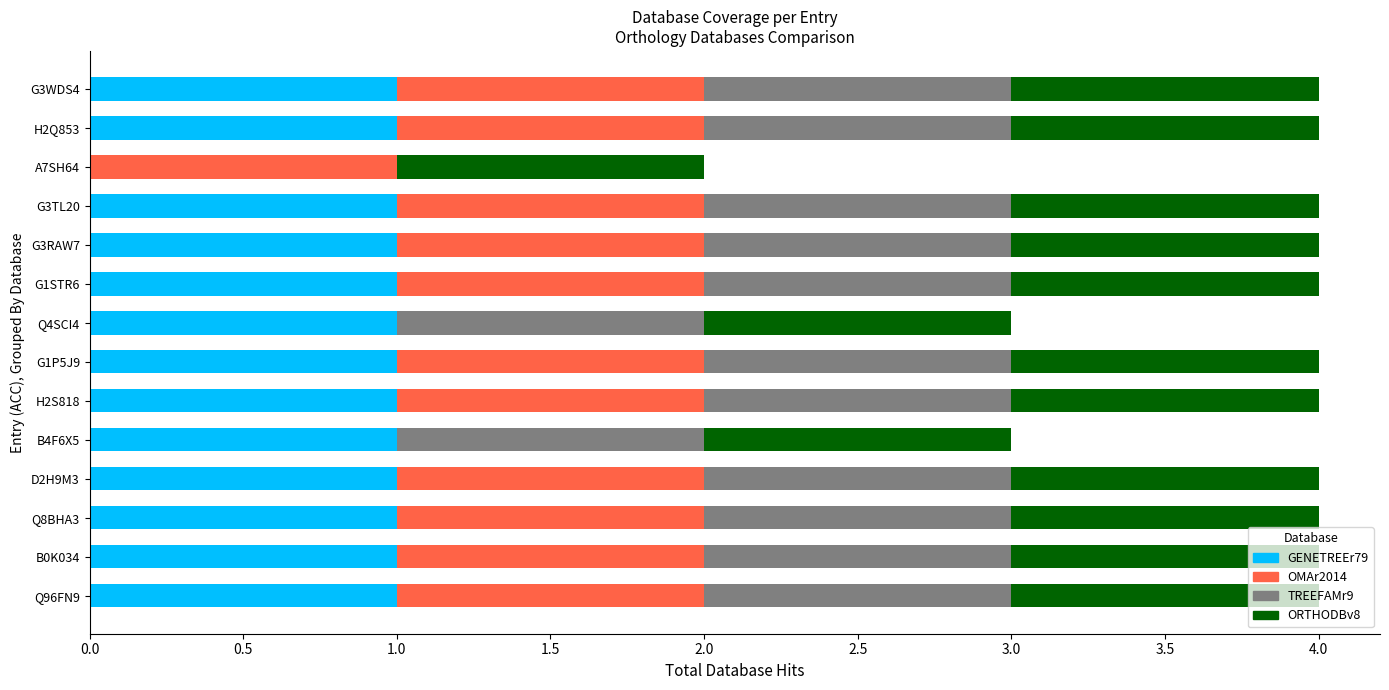

What is the sum of all GENETREEr79 values?

13